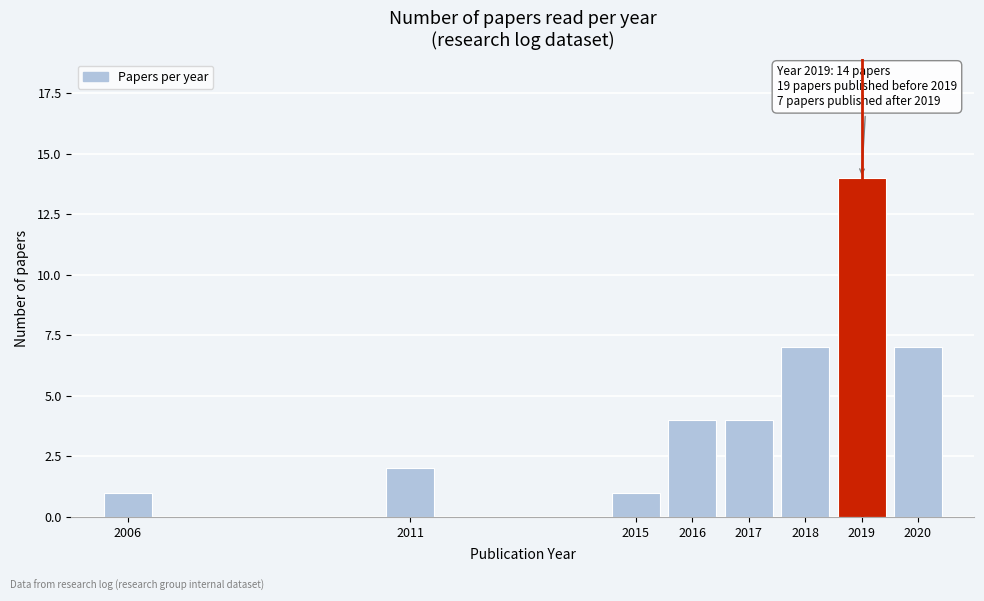

Reading left to right, extract all data points from this chart.

2006=1	2011=2	2015=1	2016=4	2017=4	2018=7	2019=14	2020=7